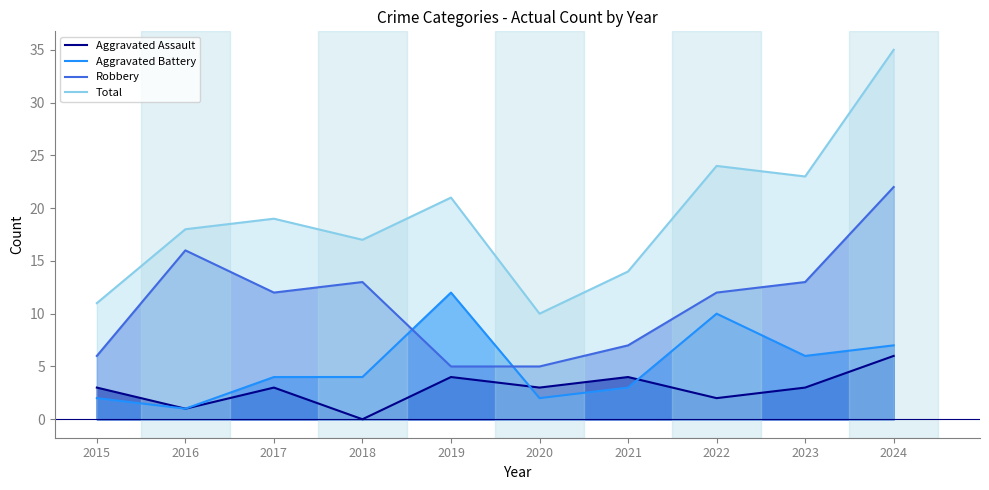

What are all the series names shown in the legend?

Aggravated Assault, Aggravated Battery, Robbery, Total